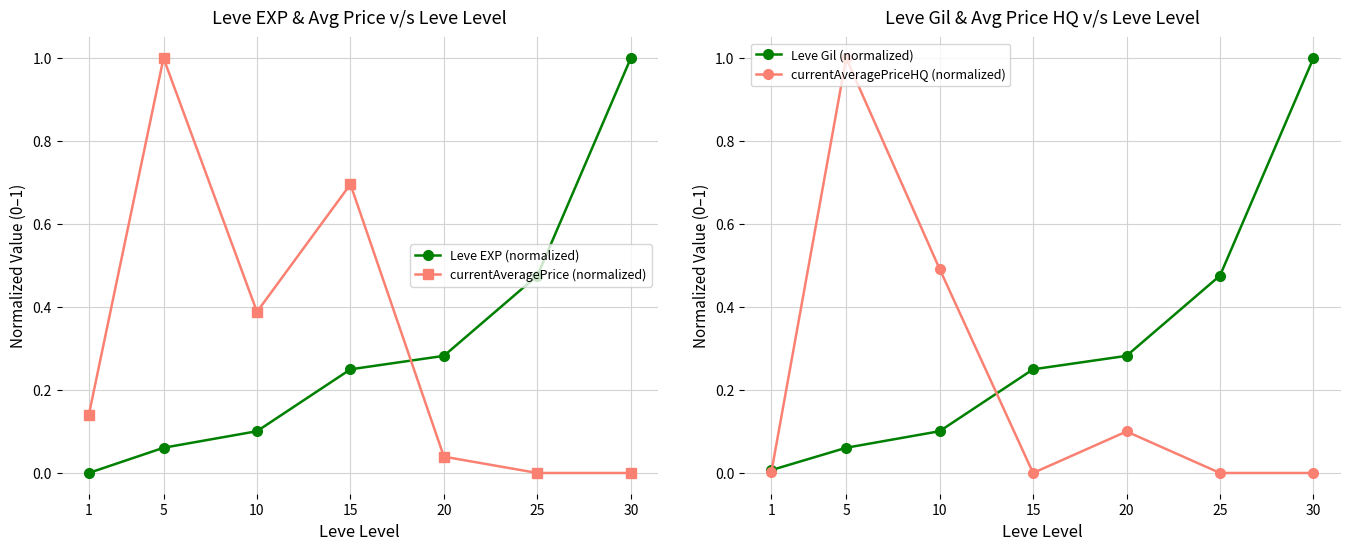

True or false: currentAveragePriceHQ (normalized) and Leve Gil (normalized) cross at least once.

True